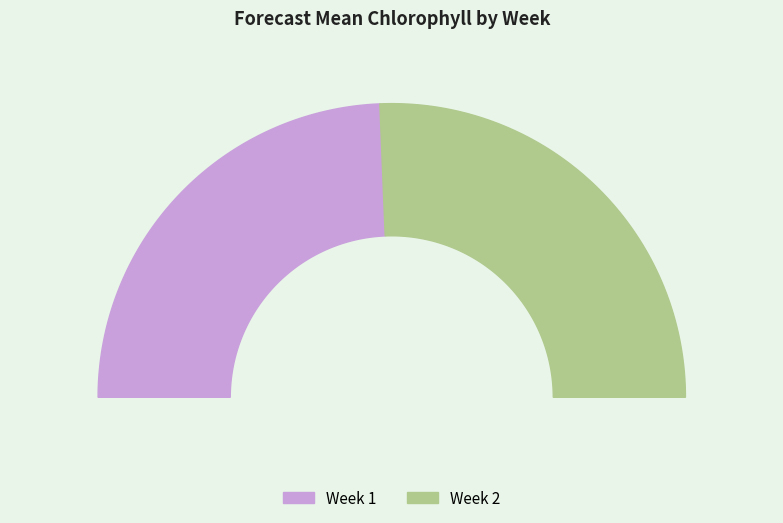

Rank the categories by value from highest to lowest.

2, 1